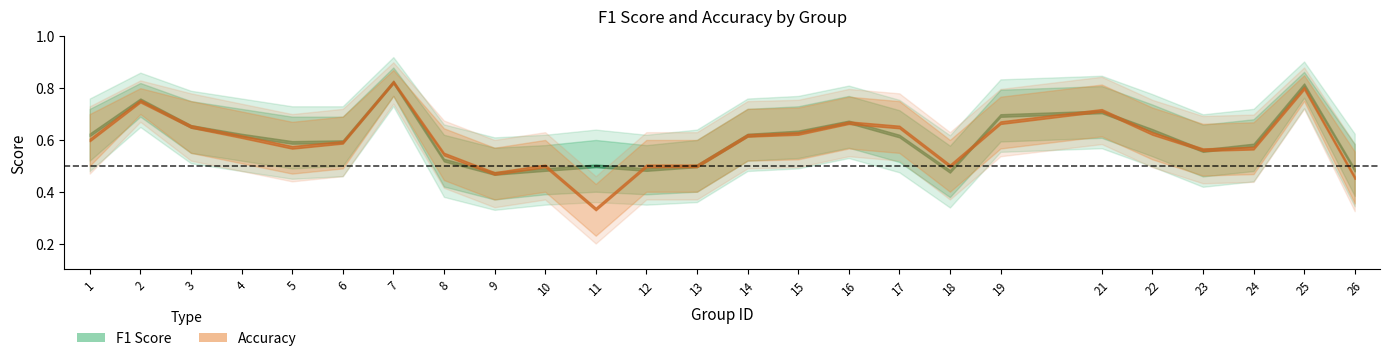

Where do f1 and accuracy first cross each other?

10 and 11